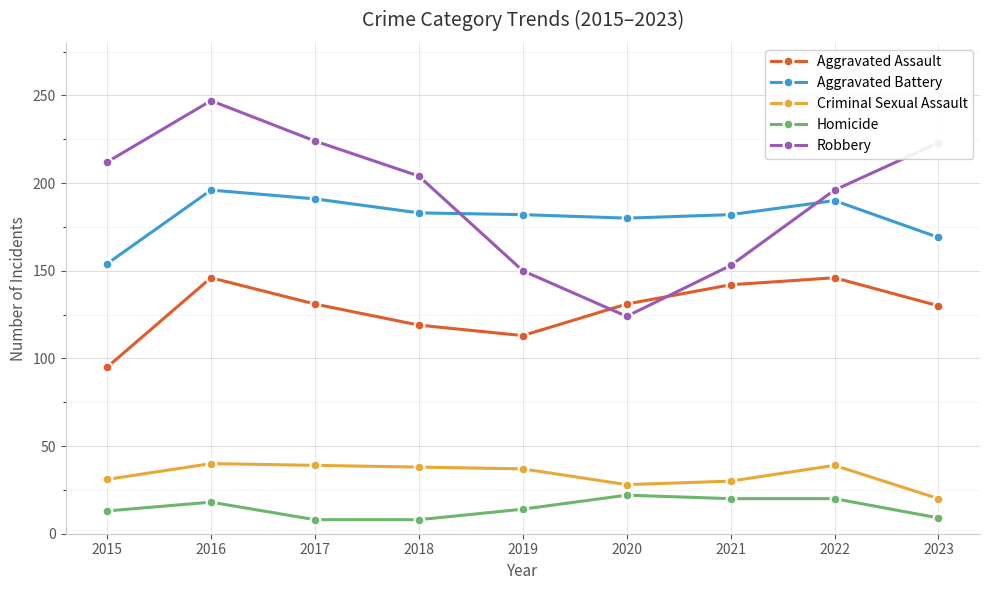

What is the value of the Aggravated Assault point at the 2nd from the left?

146